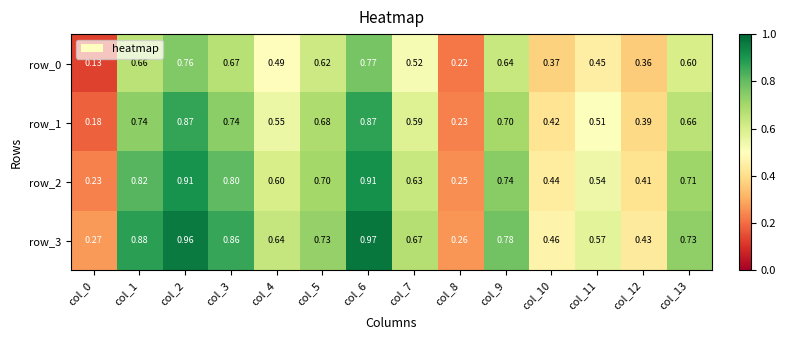

Is the value of row_1 at col_8 greater than the value of row_3 at col_12?

No